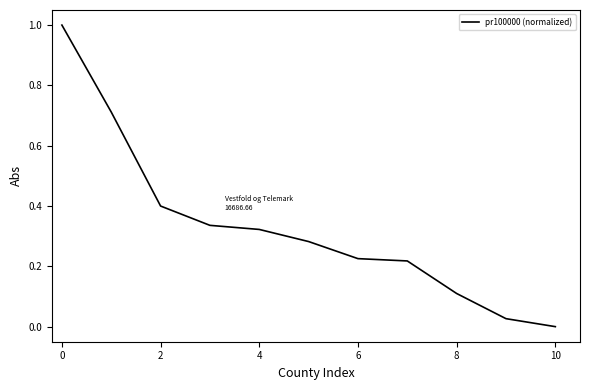

What is the maximum value shown in the chart?

1.0